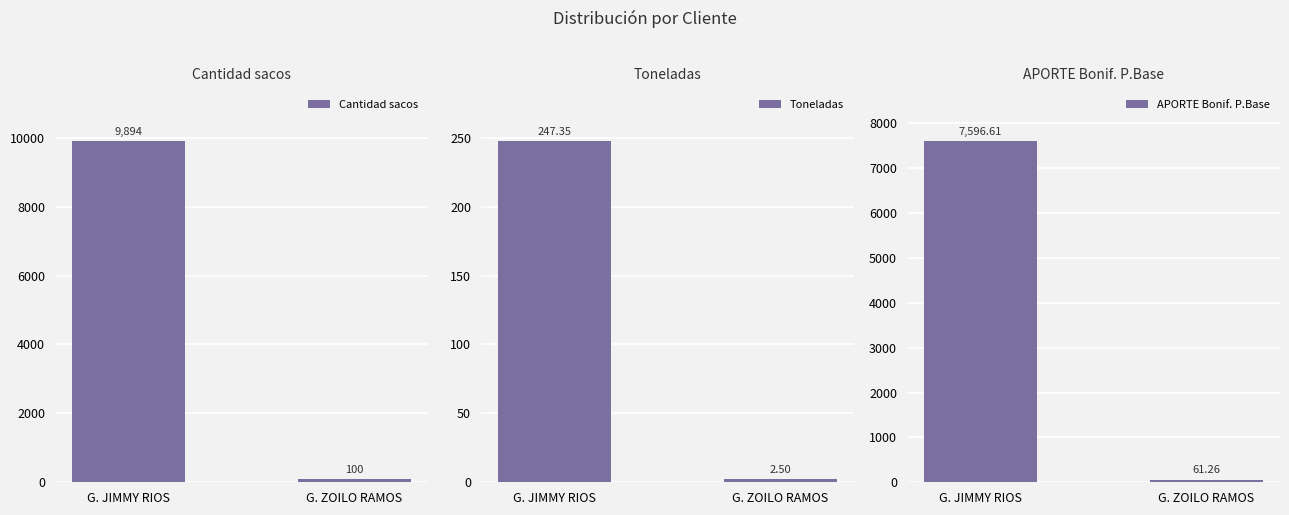

What is the maximum value shown in the chart?

9894.0